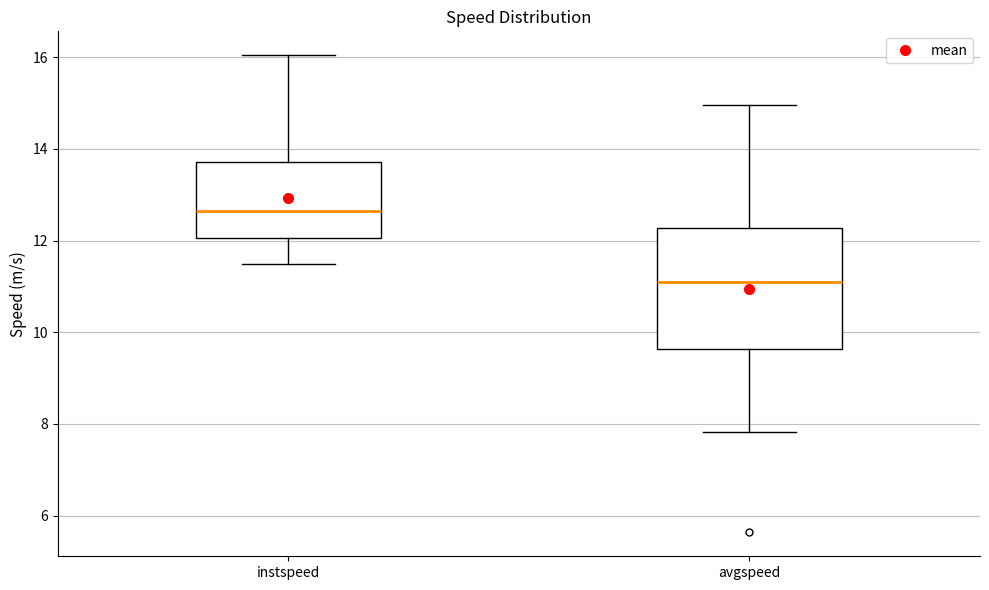

Where does the upper whisker of the box for instspeed end on the y-axis? The values are not printed on the chart, so give them approximately, as read against the axis.

16.0